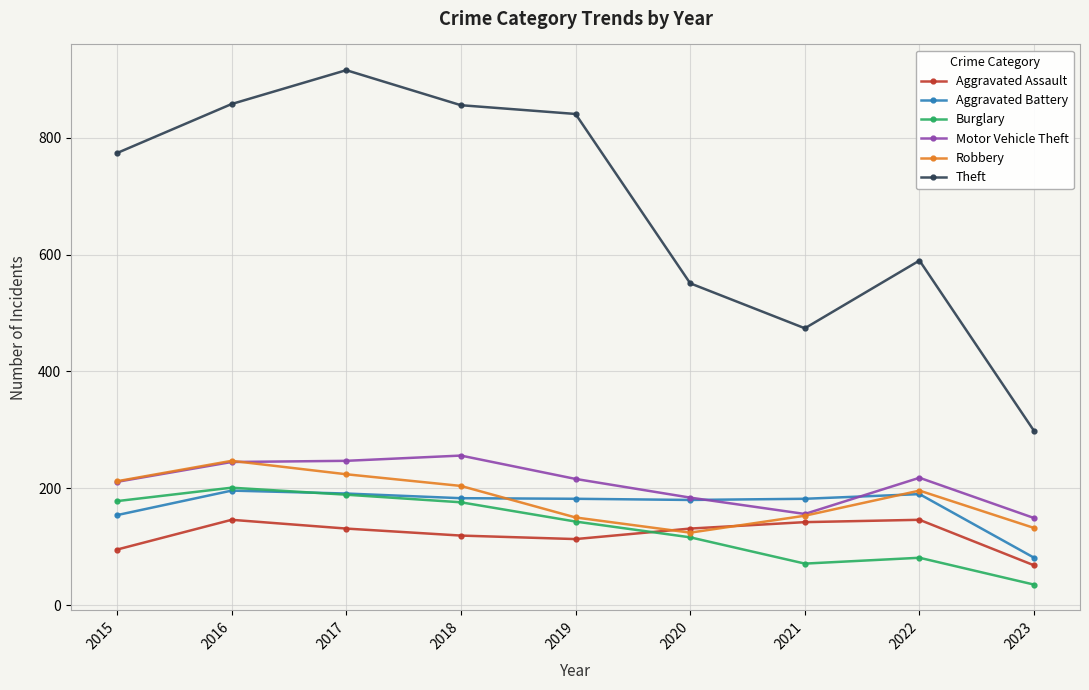

What are all the series names shown in the legend?

Aggravated Assault, Aggravated Battery, Burglary, Motor Vehicle Theft, Robbery, Theft